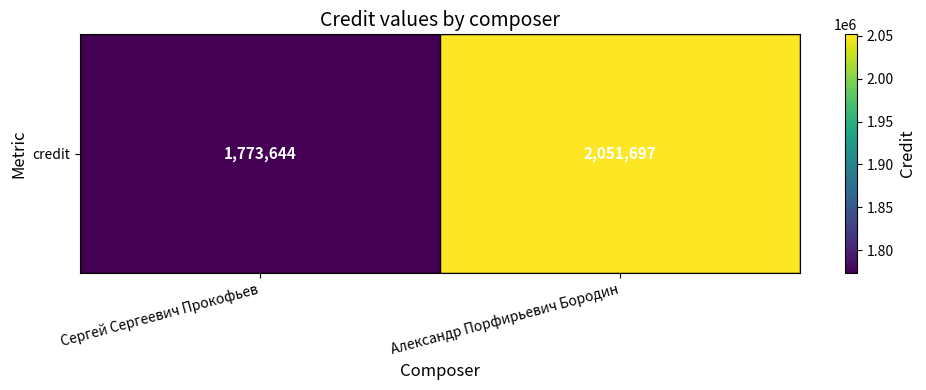

Reading left to right, transcribe all the data shown in this chart.

Сергей Сергеевич Прокофьев=1773644	Александр Порфирьевич Бородин=2051697